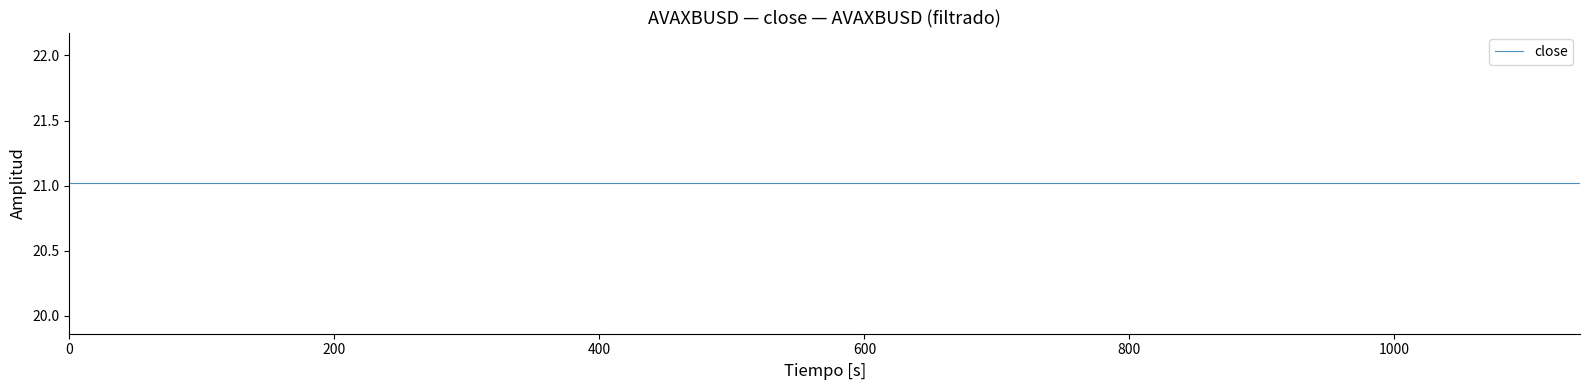

What is the highest value of the close series?

21.0